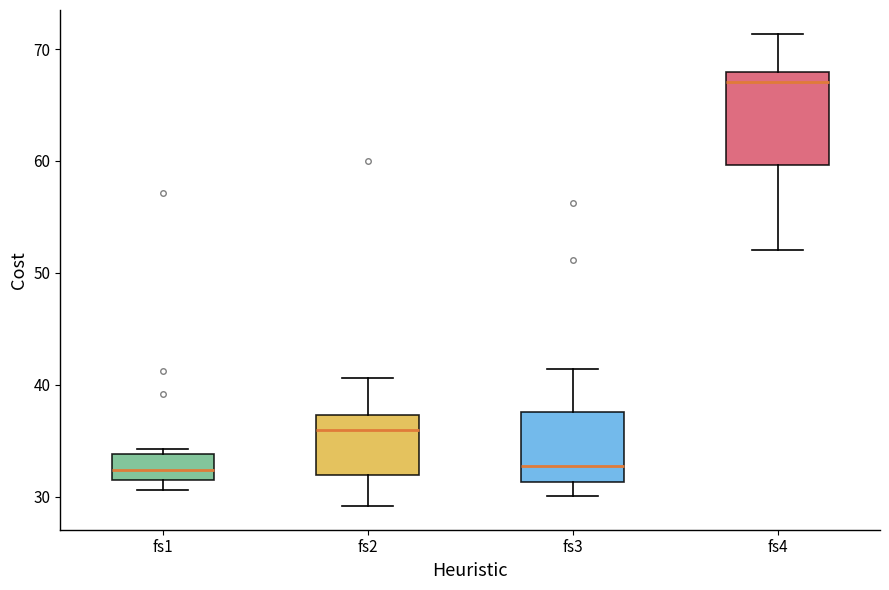

Where does the upper whisker of the box for fs3 end on the y-axis? The values are not printed on the chart, so give them approximately, as read against the axis.

41